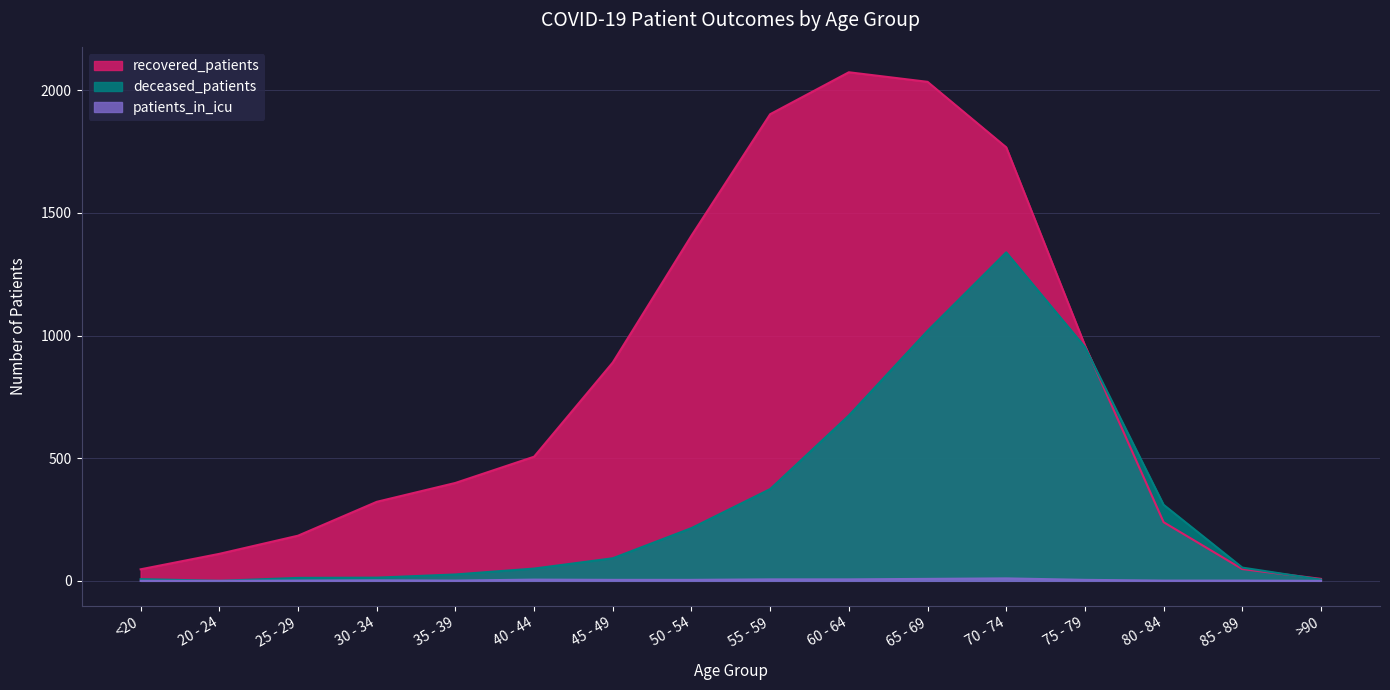

Count the number of categories in the chart.

16